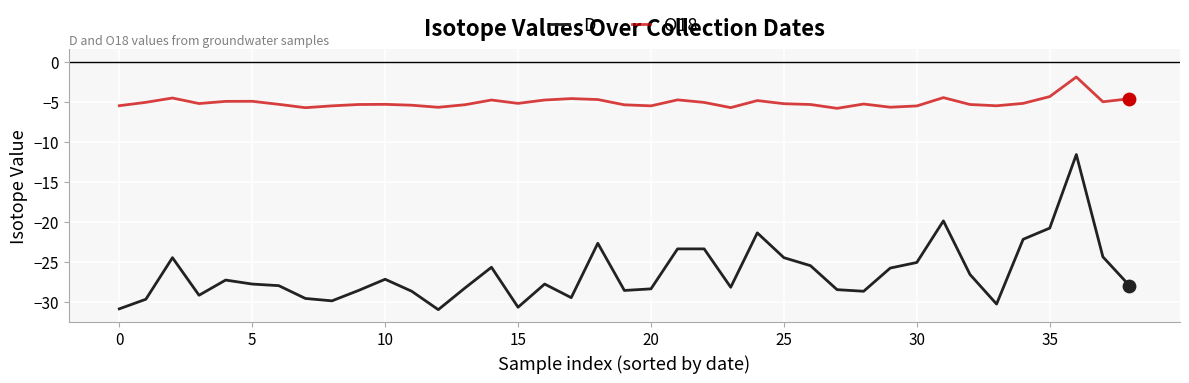

Which series has the largest range (max minus min)?

D